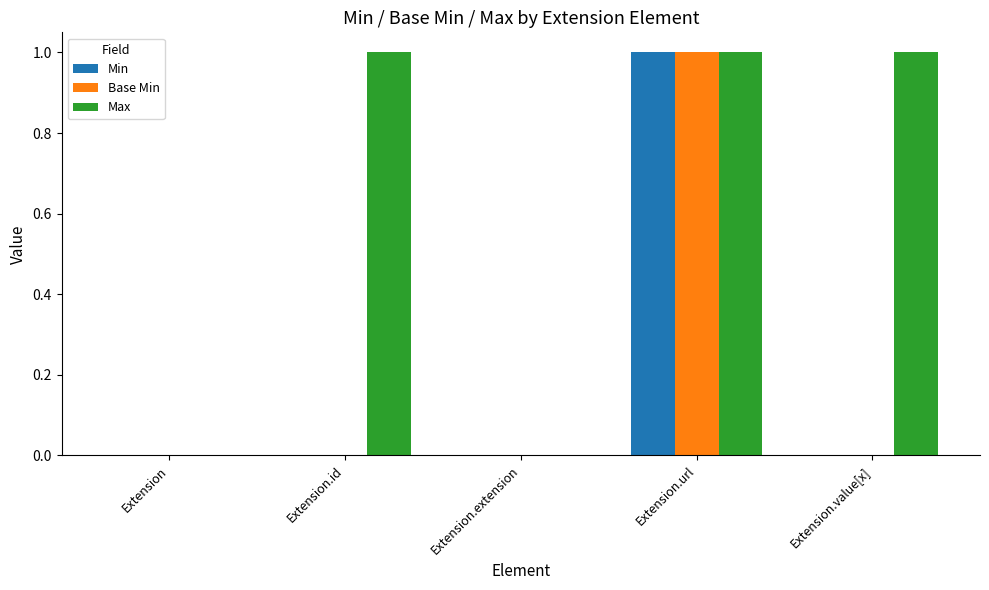

At which category is the sum across all series the highest?

Extension.url